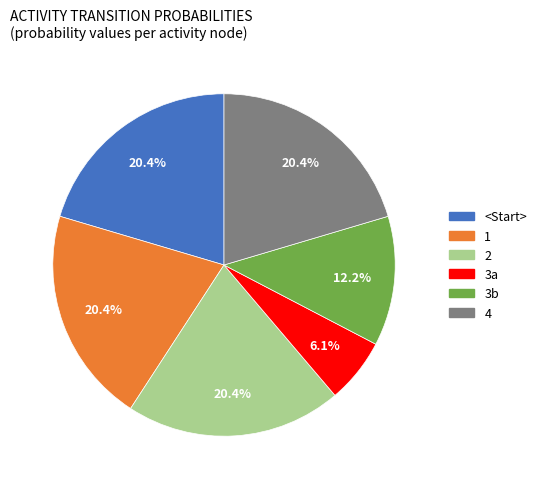

To the nearest percent, what percentage of the pie is <Start>?

20%